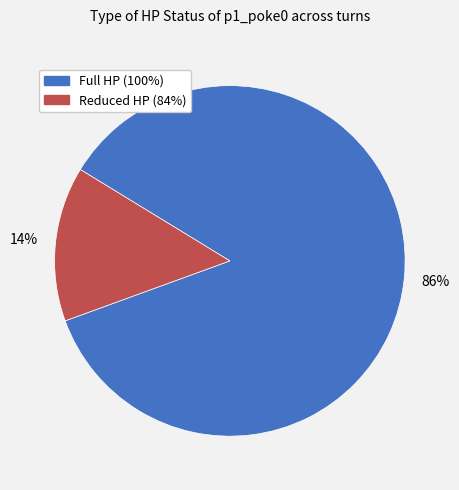

To the nearest percent, what is the average slice percentage?

50%